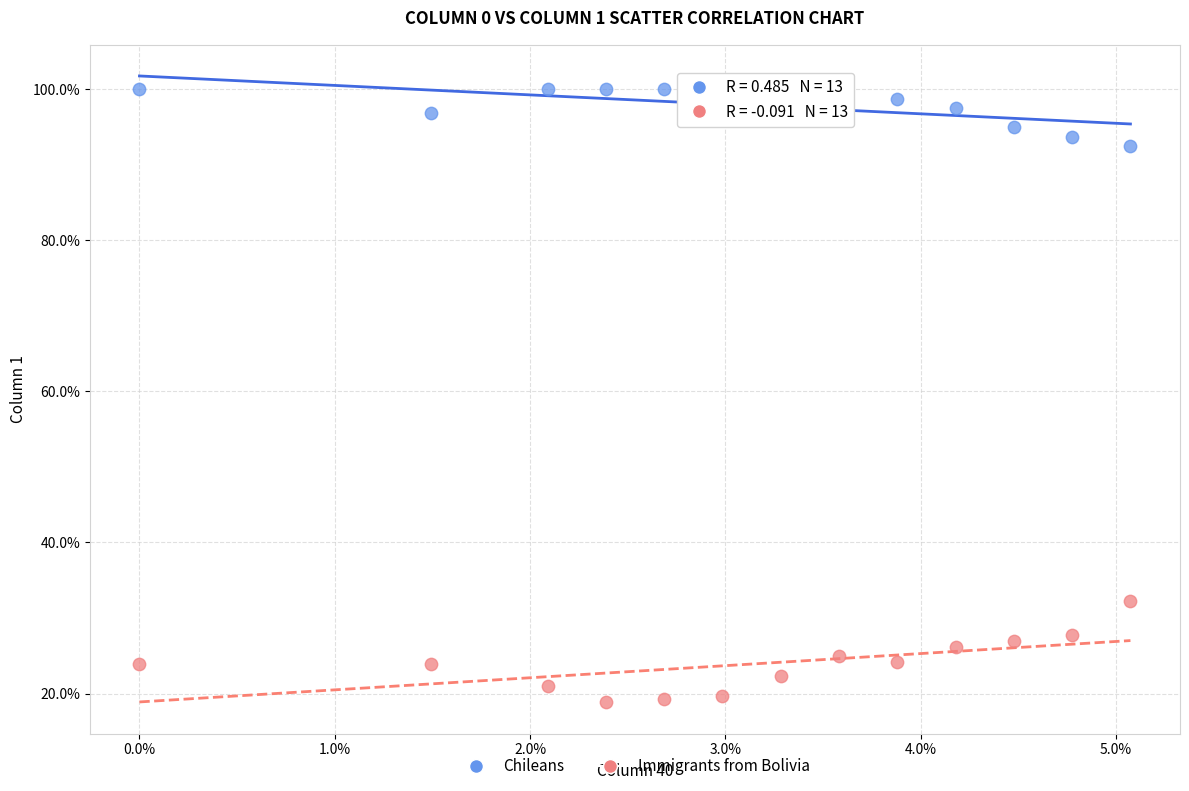

Which series contains the lowest Y value?

Immigrants from Bolivia